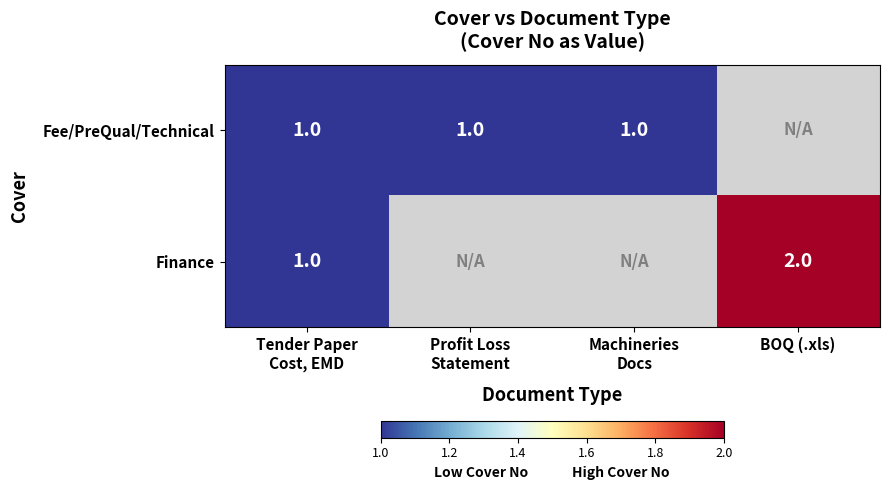

The Finance series shows 2 at BOQ (.xls). True or false?

True